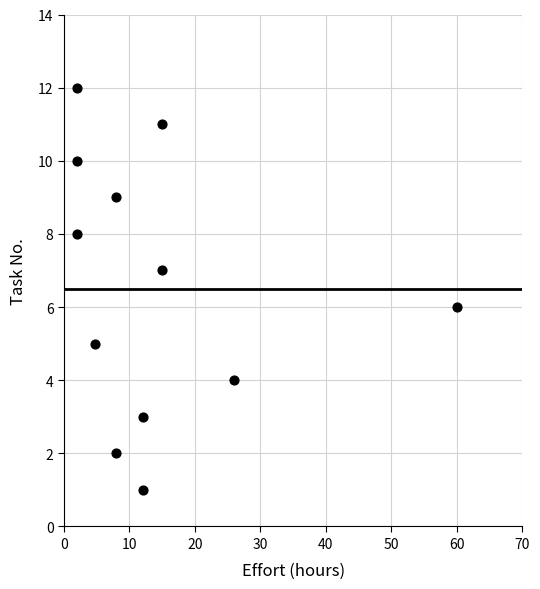

What is the range of Y values (max minus min)?

11